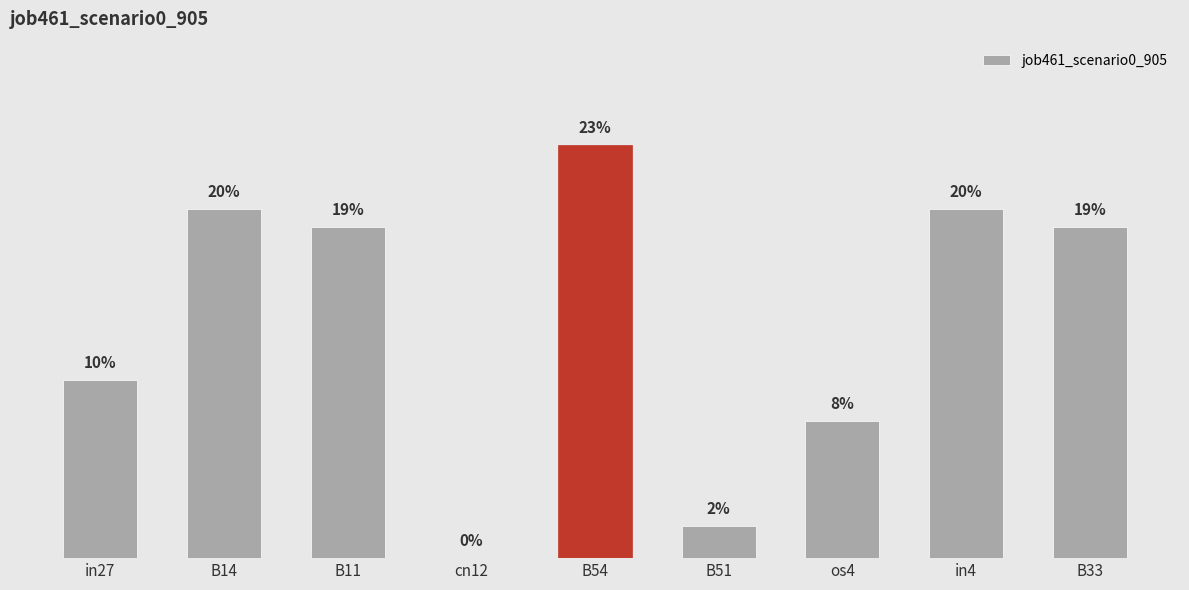

Count the number of categories in the chart.

9